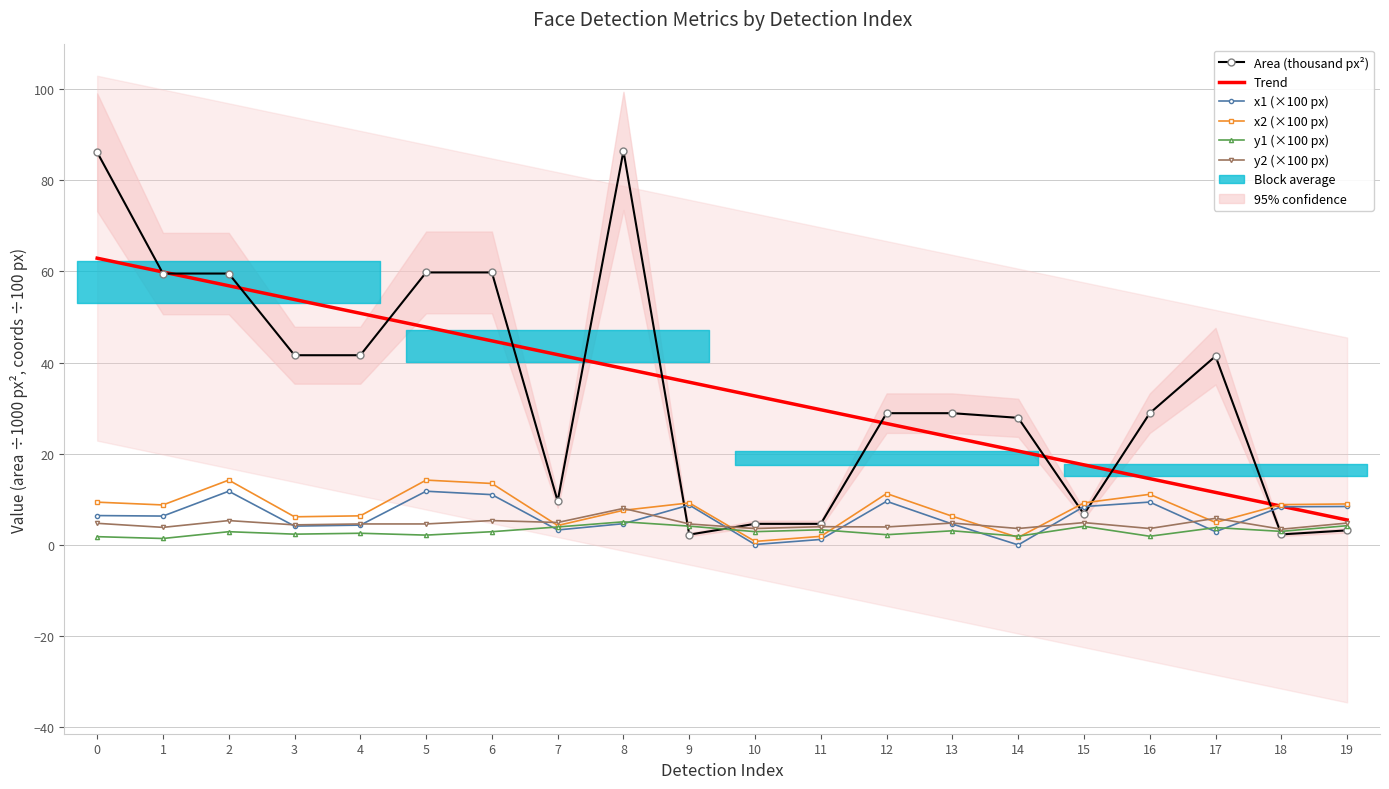

In Area (thousand px²), how many points are lower than both neighbors (excluding endpoints)?

4